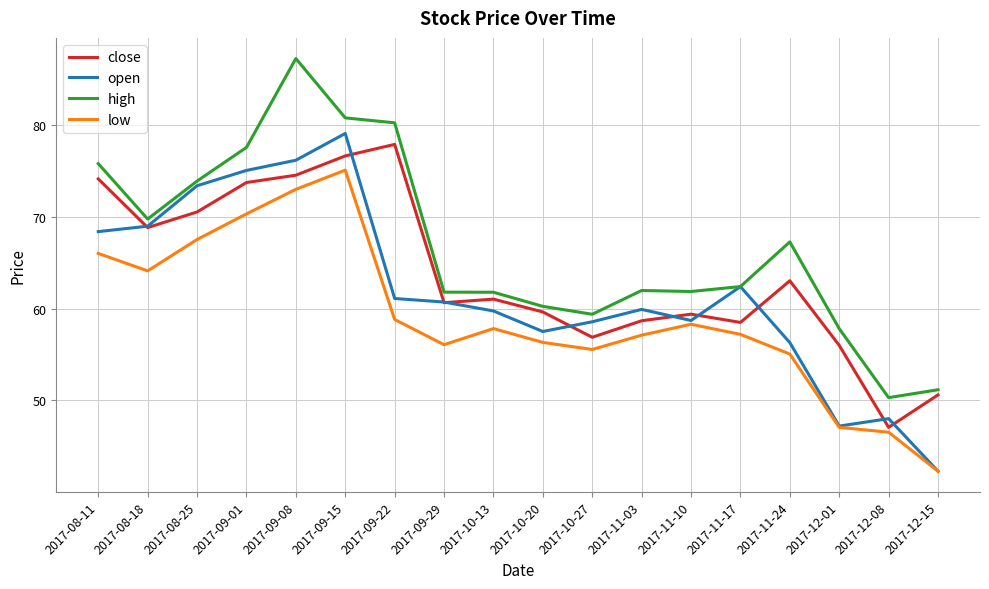

Which series has the largest total across all categories?

high